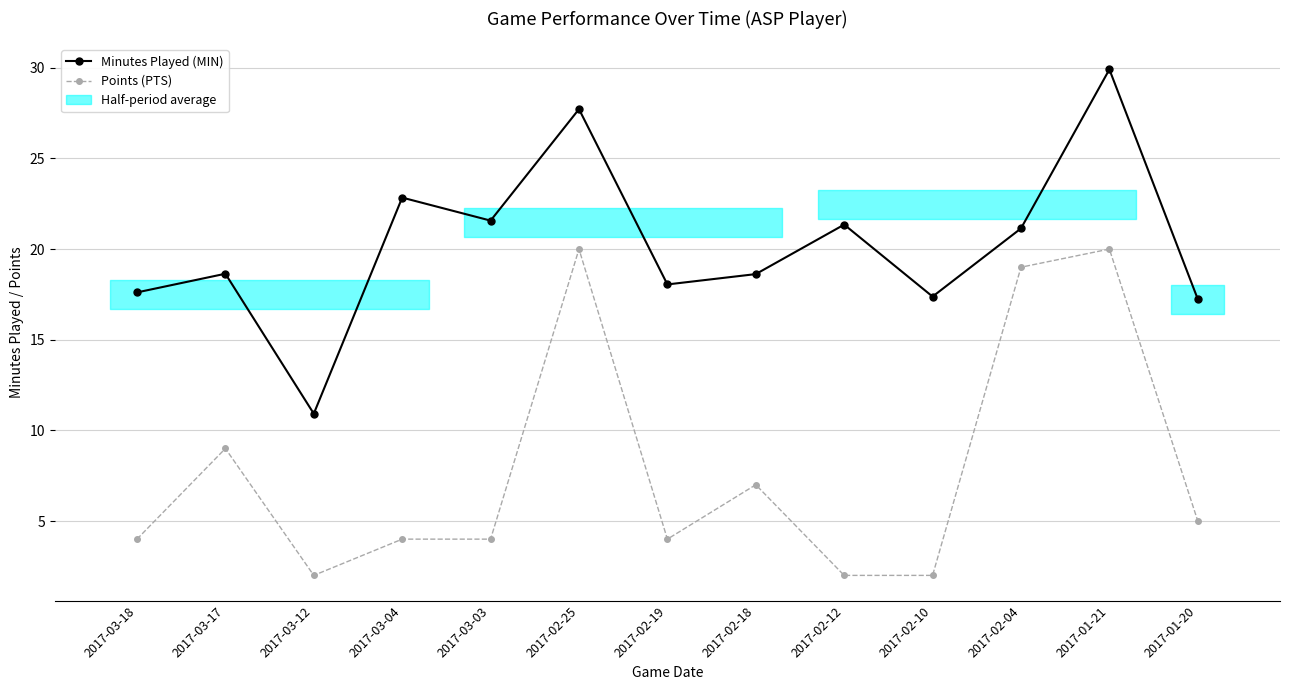

Reading left to right, transcribe all the data shown in this chart.

Minutes Played (MIN): 17.6	18.6	10.9	22.8	21.6	27.7	18.1	18.6	21.4	17.4	21.1	29.9	17.2
Points (PTS): 4.0	9.0	2.0	4.0	4.0	20.0	4.0	7.0	2.0	2.0	19.0	20.0	5.0